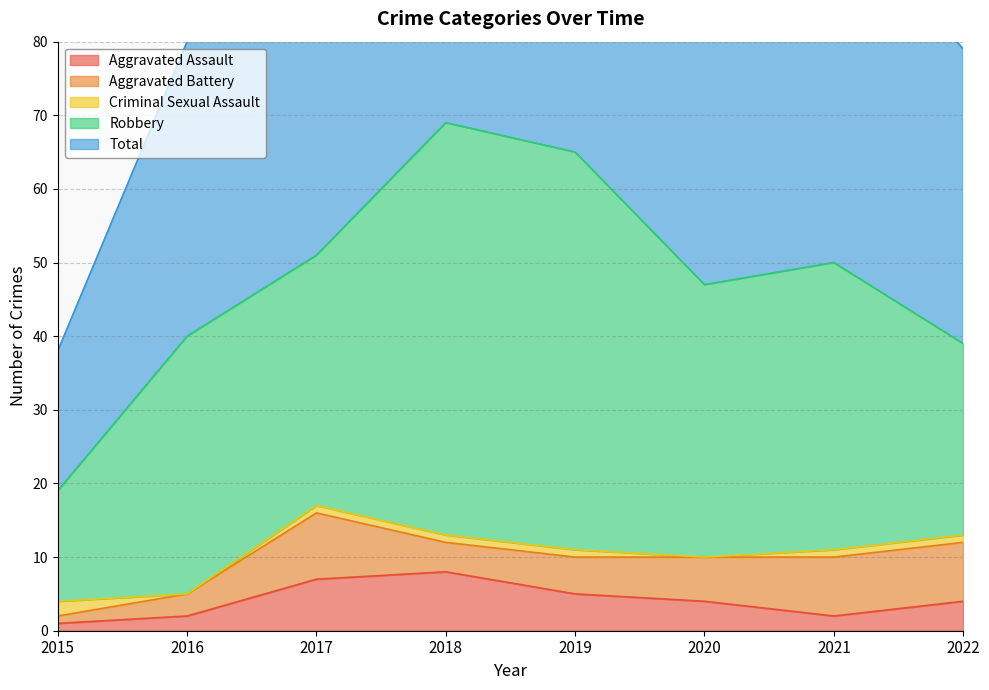

What is the sum of the Criminal Sexual Assault values at 2019 and 2022?

2